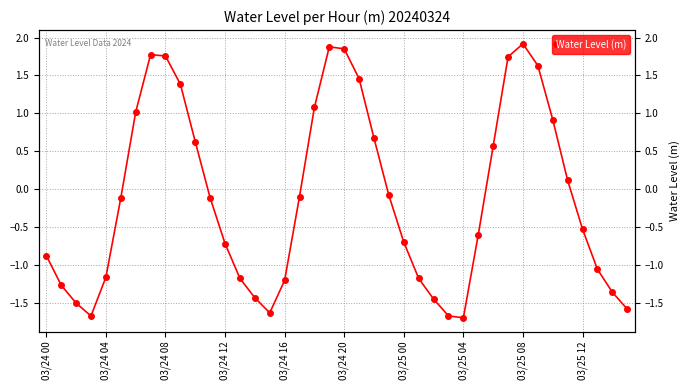

Reading left to right, what are all the values shown in this chart?

-0.9	-1.3	-1.5	-1.7	-1.2	-0.1	1.0	1.8	1.8	1.4	0.6	-0.1	-0.7	-1.2	-1.4	-1.6	-1.2	-0.1	1.1	1.9	1.9	1.5	0.7	-0.1	-0.7	-1.2	-1.5	-1.7	-1.7	-0.6	0.6	1.7	1.9	1.6	0.9	0.1	-0.5	-1.1	-1.4	-1.6